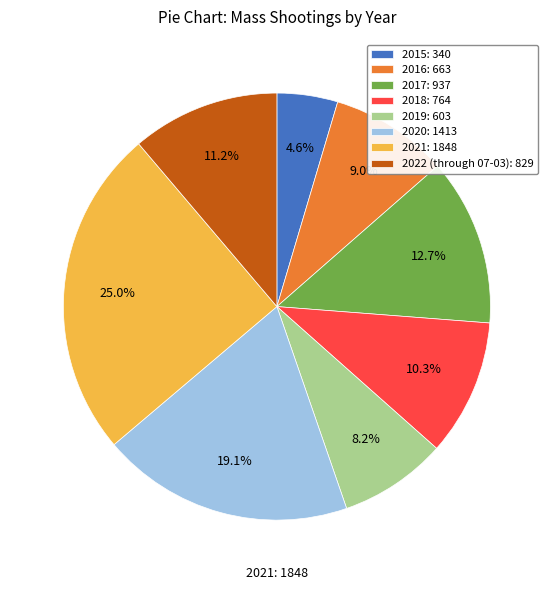

What is the ratio of the value at 2017: 937 to the value at 2015: 340?

2.8